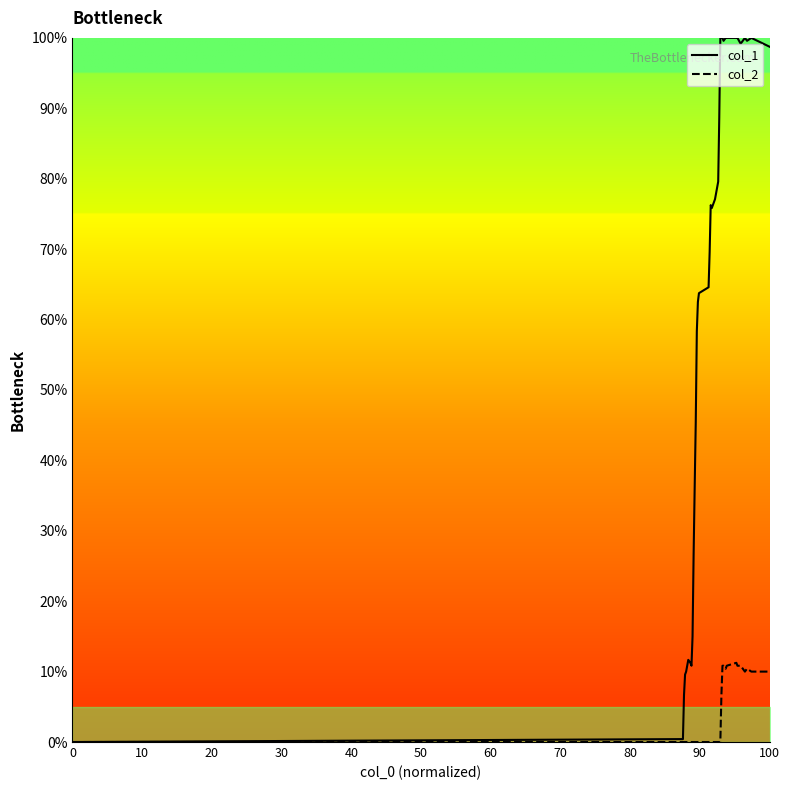

How many values in the col_2 series exceed 0?

12